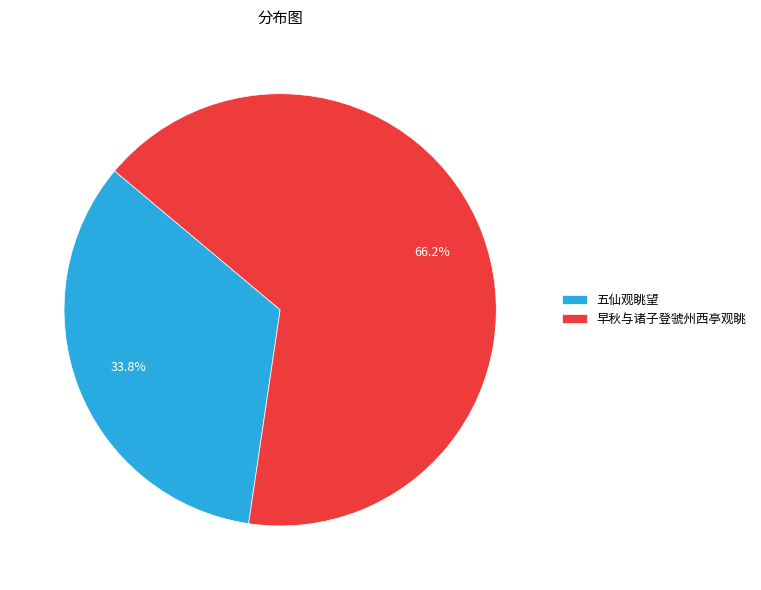

To the nearest percent, what is the difference between the largest and smallest slice percentages?

32%